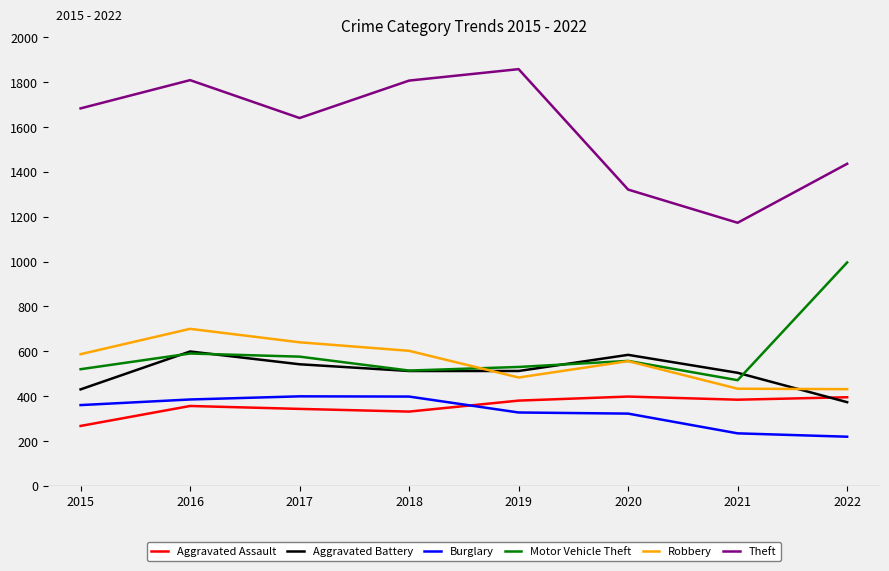

Which category has the highest value in the Robbery series?

2016